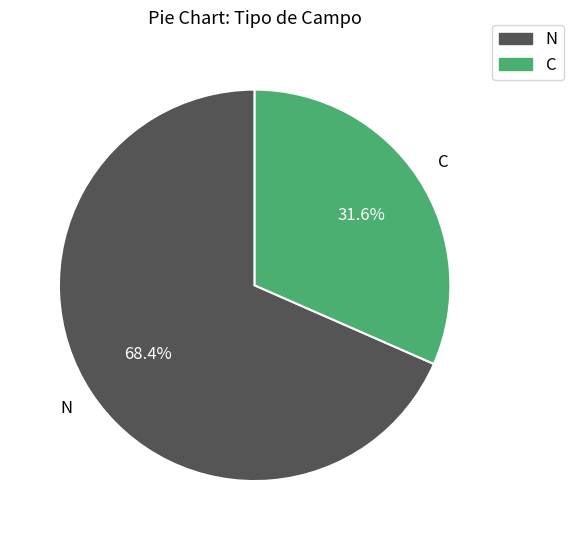

The C slice represents 32% of the pie. True or false?

True